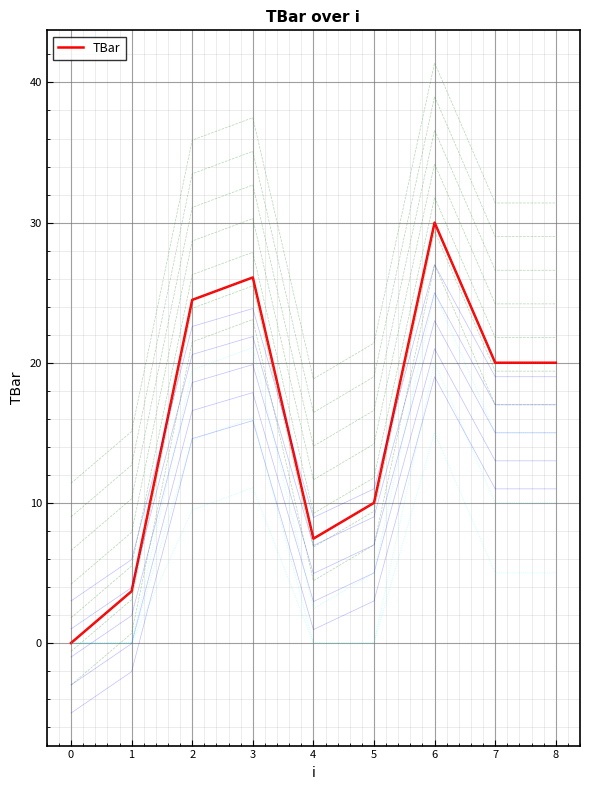

What is the value of the 4th point from the left?

26.1